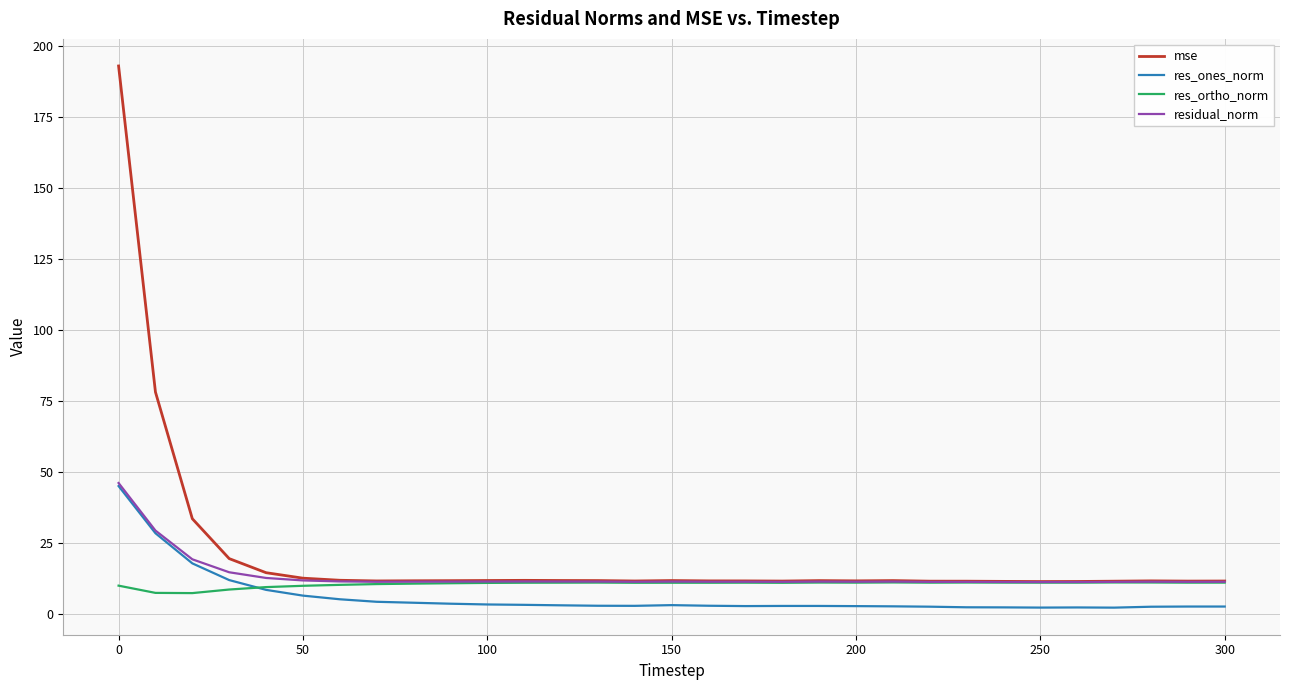

What is the maximum value shown in the chart?

193.1